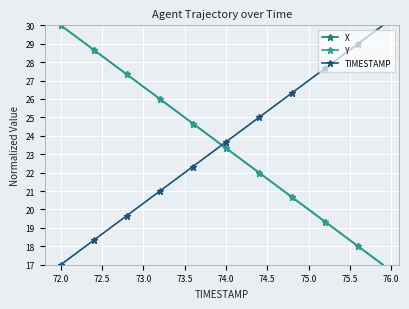

True or false: Y has more than 1 points higher than both neighbors.

False